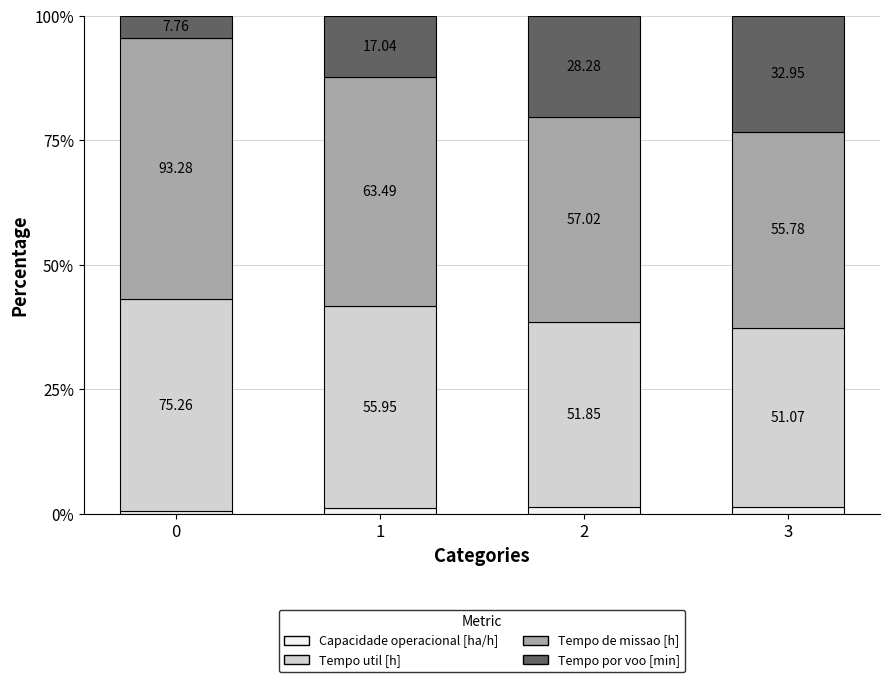

Does the chart contain any negative values?

No